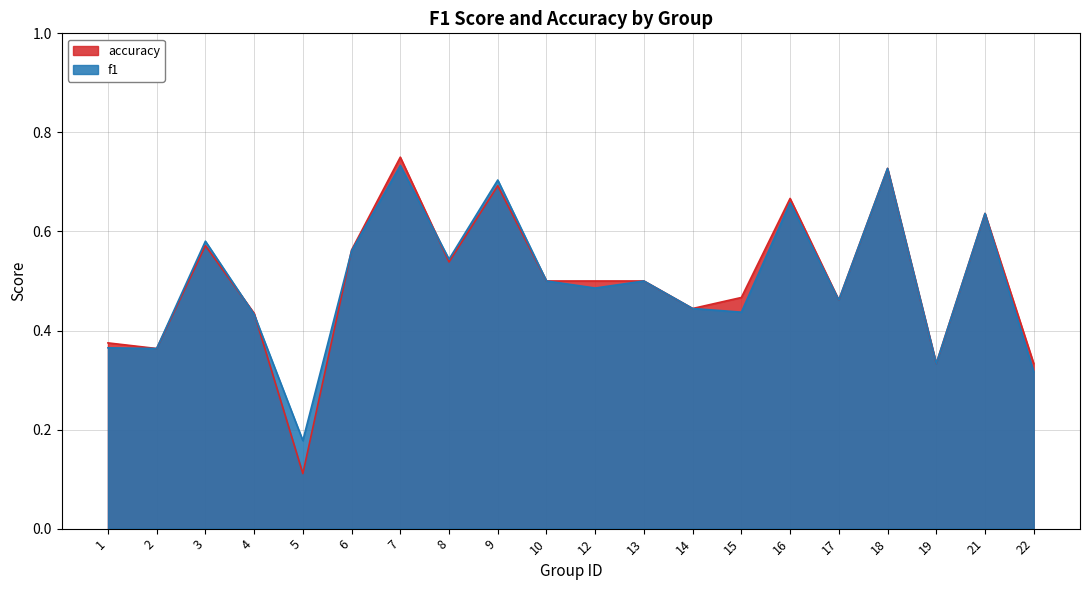

Reading left to right, what are all the values shown in this chart?

f1: 0.4	0.4	0.6	0.4	0.2	0.6	0.7	0.5	0.7	0.5	0.5	0.5	0.4	0.4	0.7	0.5	0.7	0.3	0.6	0.3
accuracy: 0.4	0.4	0.6	0.4	0.1	0.6	0.8	0.5	0.7	0.5	0.5	0.5	0.4	0.5	0.7	0.5	0.7	0.3	0.6	0.3